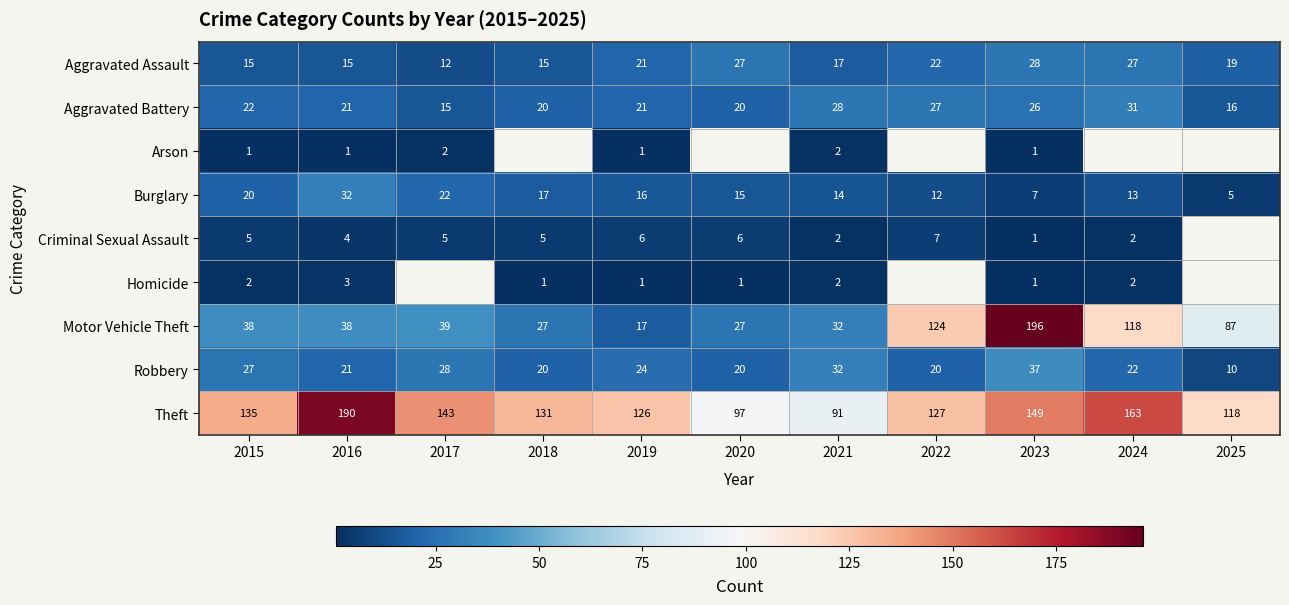

The Aggravated Battery series shows 36 at 2019. True or false?

False